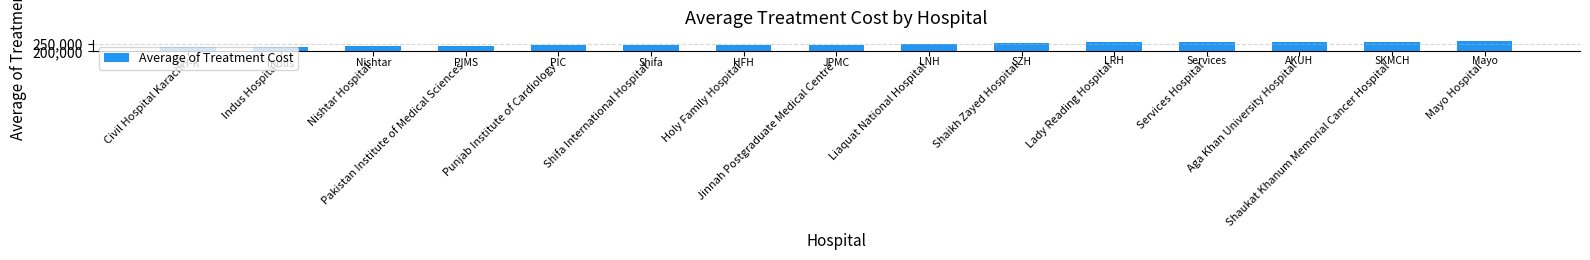

Where does the data first go above 244358?

Jinnah Postgraduate Medical Centre